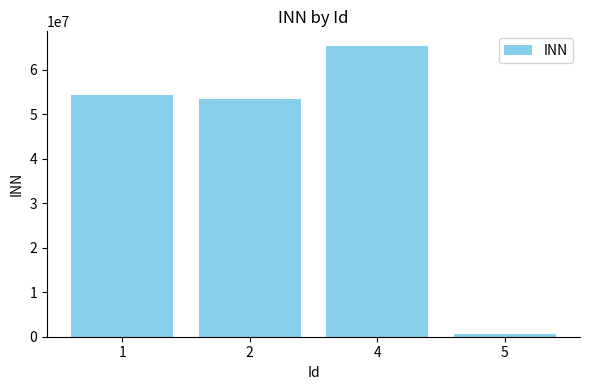

Reading left to right, transcribe all the data shown in this chart.

54353455	53454354	65345466	545466